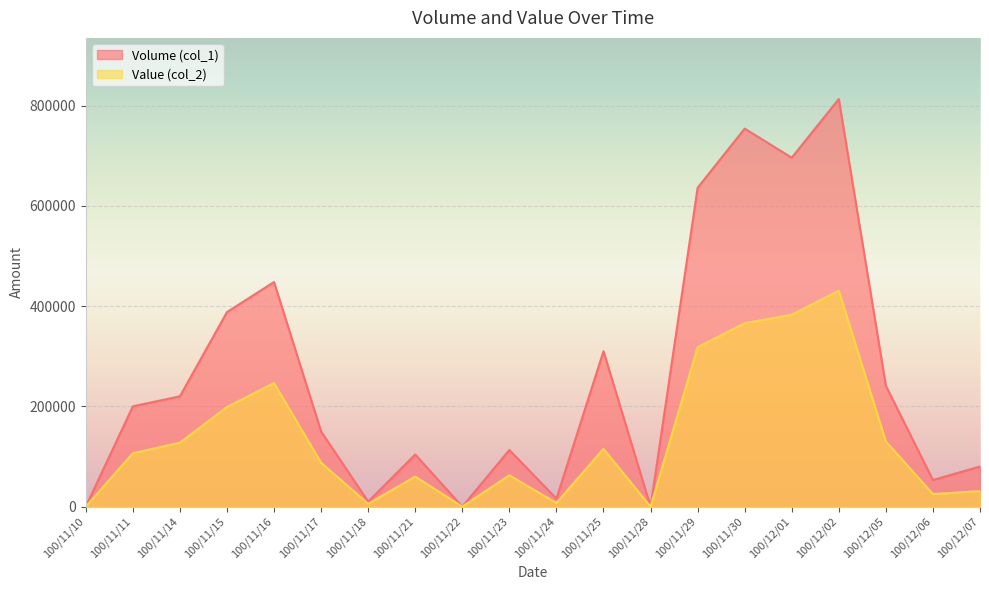

At which label does Value (col_2) reach its minimum?

100/11/10